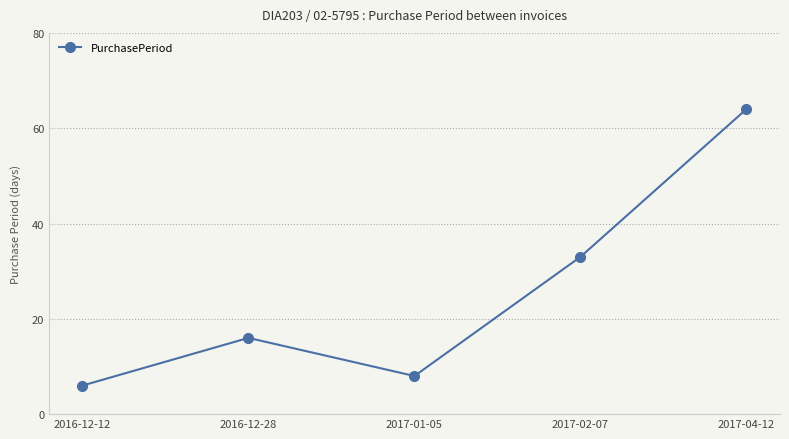

How many series are shown in this chart?

1